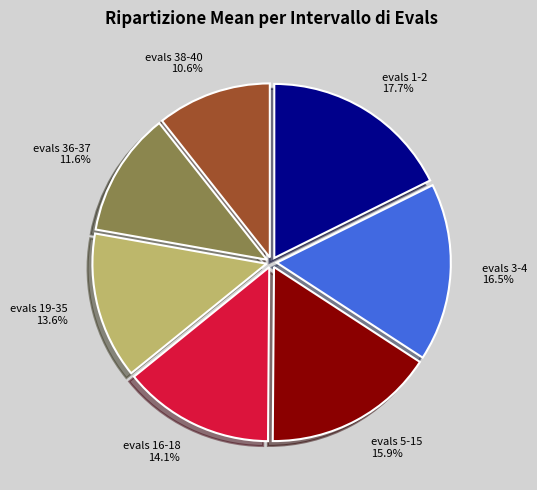

To the nearest percent, what is the difference between the evals 5-15 and evals 1-2 slice percentages?

2%